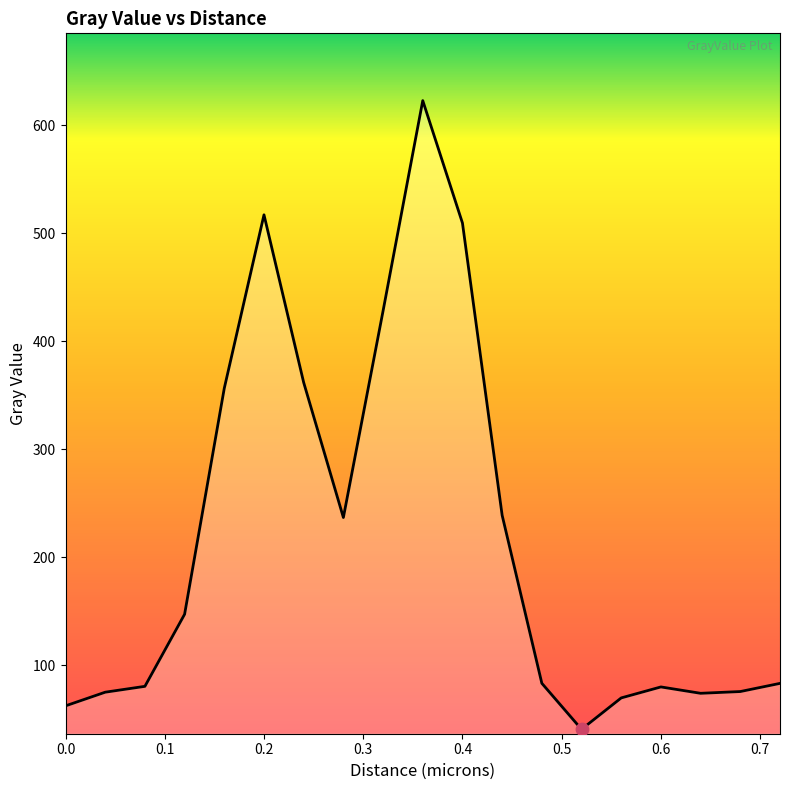

What is the smallest value displayed?

40.8